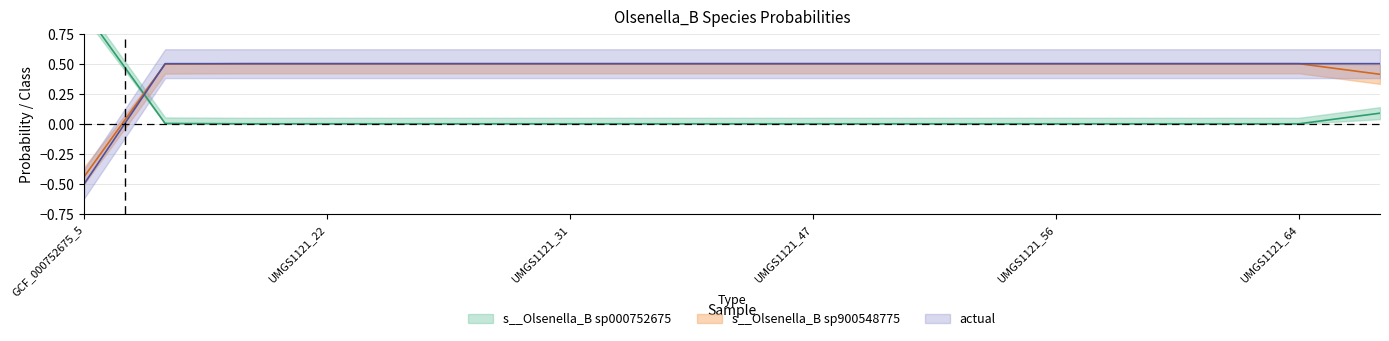

The value of s__Olsenella_B sp900548775 at label_UMGS1121_12.fasta is 0.5. True or false?

True